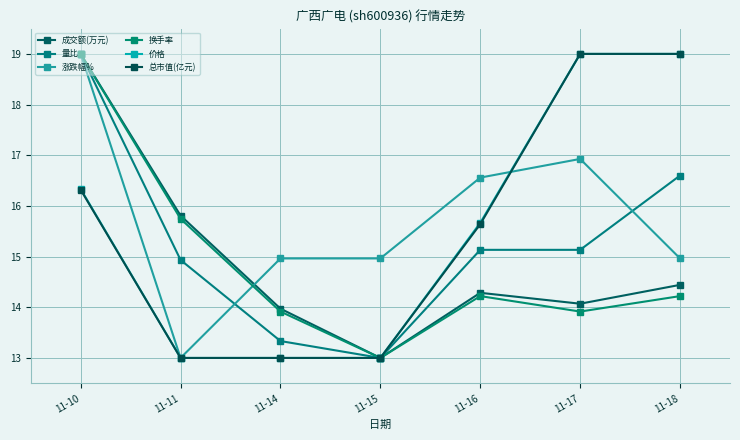

List the series in order of their peak value, highest first.

成交额(万元), 量比, 涨跌幅%, 换手率, 价格, 总市值(亿元)